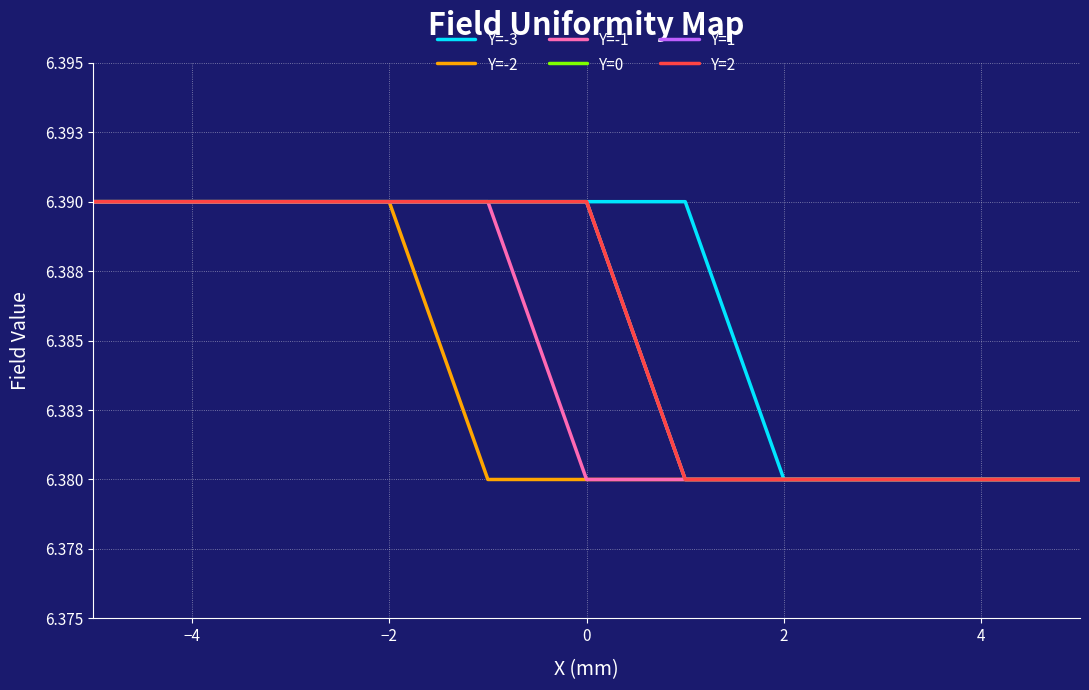

Which series has the widest spread of values?

Y=-3